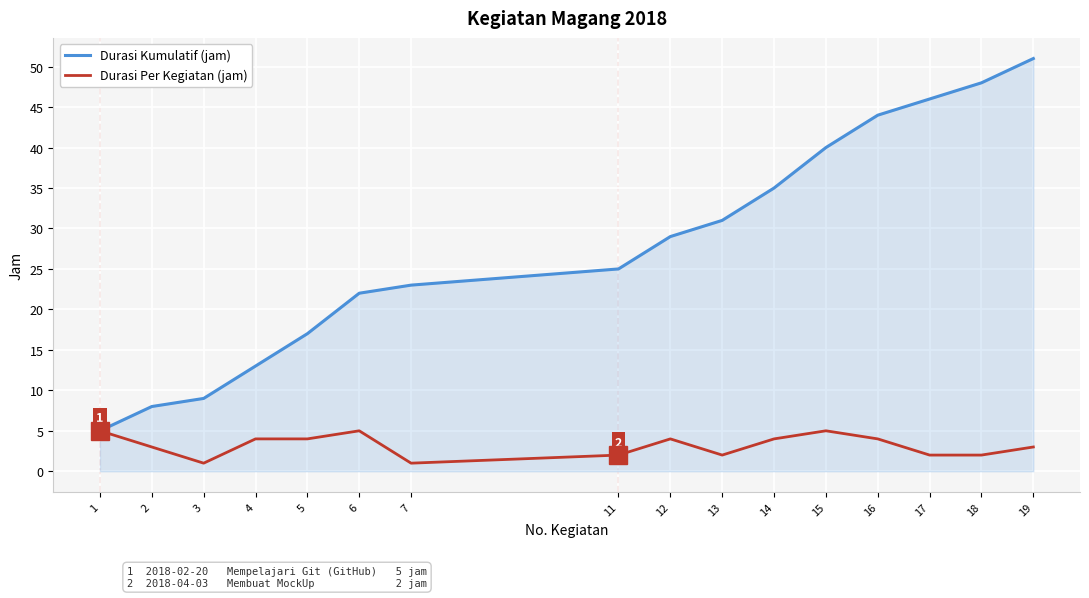

Is the value of Durasi Per Kegiatan (jam) at 4 greater than the value of Durasi Kumulatif (jam) at 16?

No